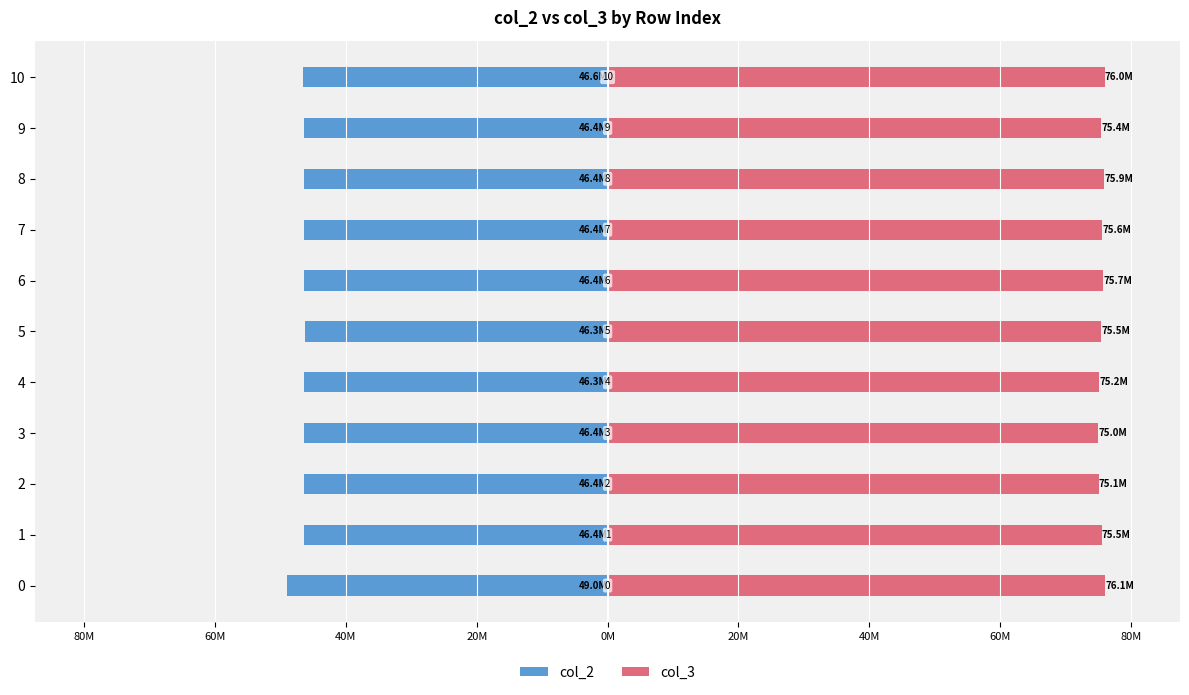

True or false: col_3 has a value of 75426084 at 9.

True